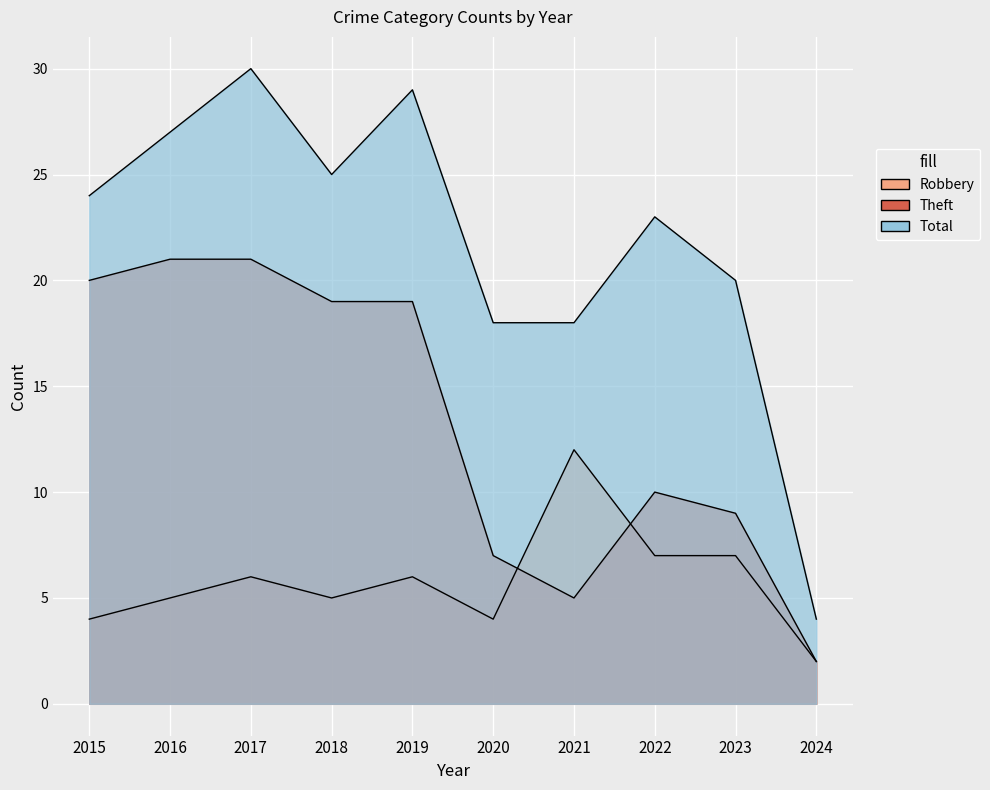

How many data points in Theft are above 19?

3